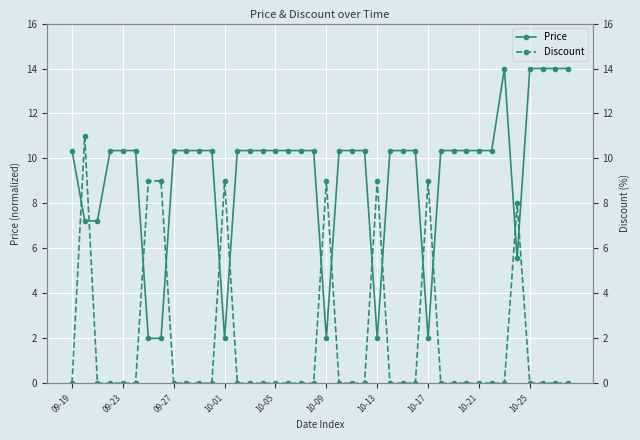

True or false: Discount has more than 0 interior local peaks.

True